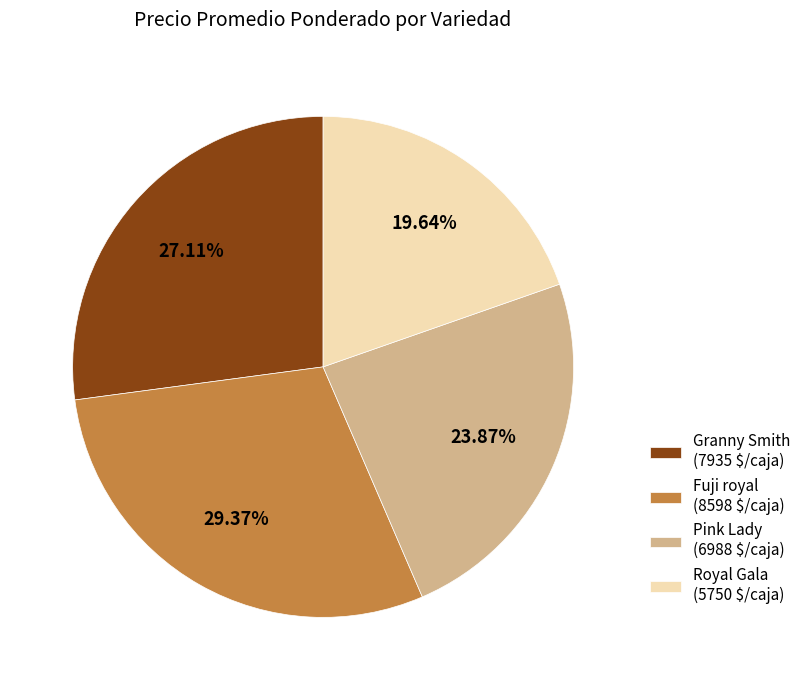

Does any single category account for the majority?

No